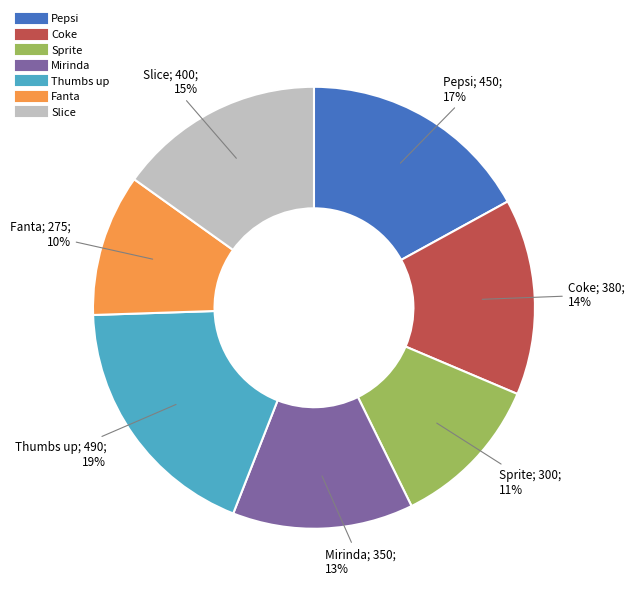

Count the number of slices in the pie.

7